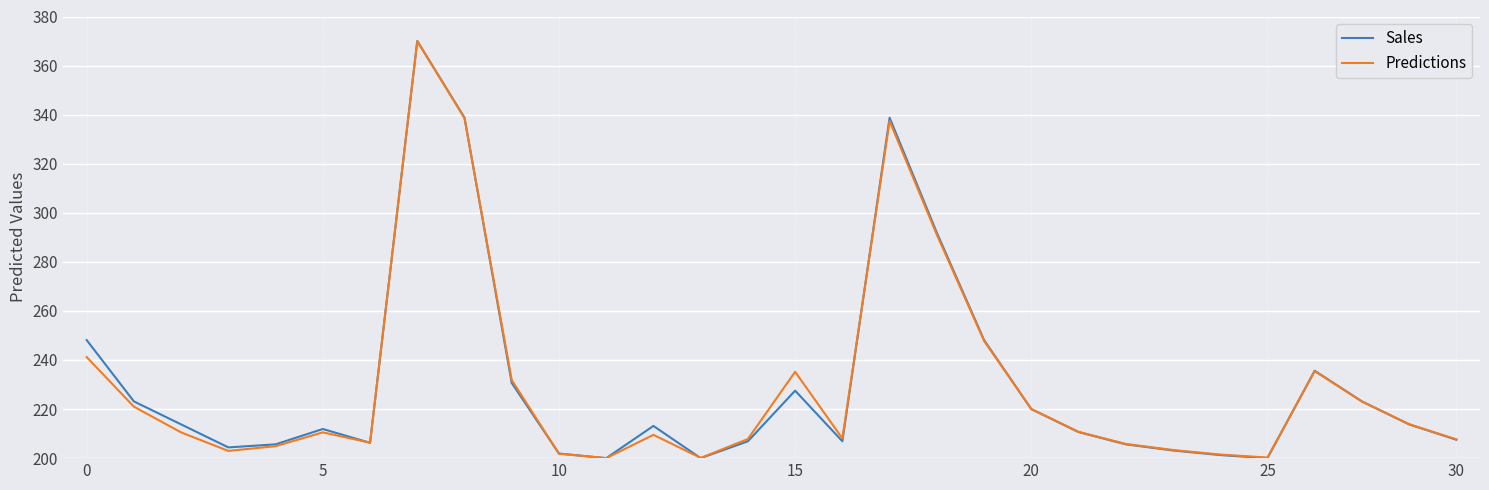

What is the lowest value of the Sales series?

200.0